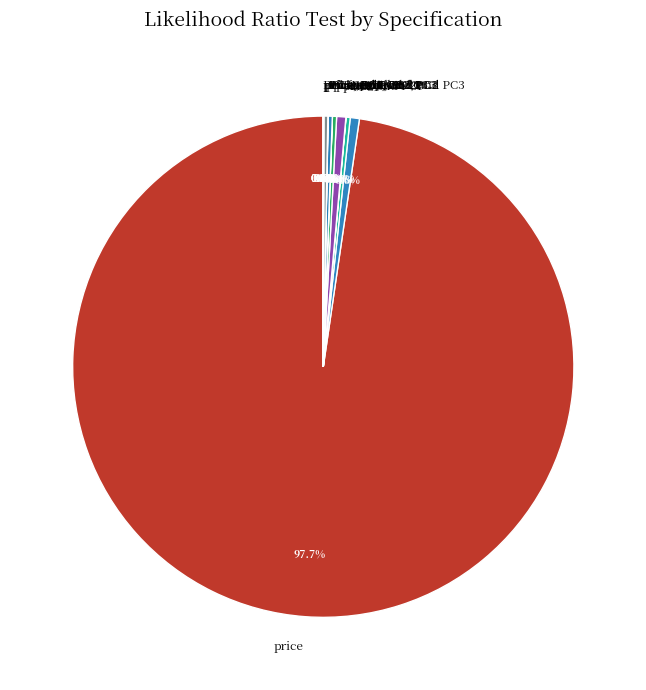

Which slice is the largest?

price